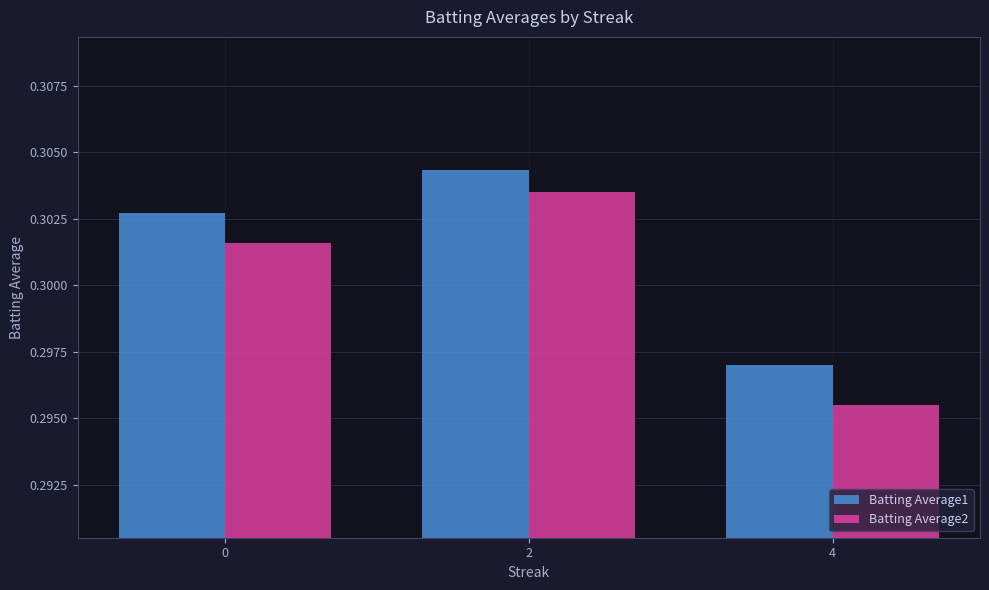

Count the Batting Average2 values in the range 0 to 1.

3